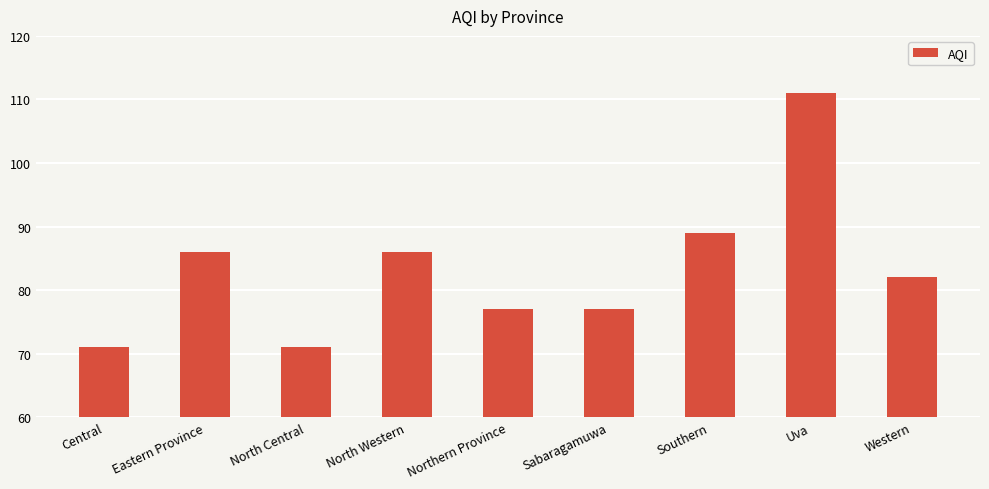

What is the sum of the values at Eastern Province and Uva?

197